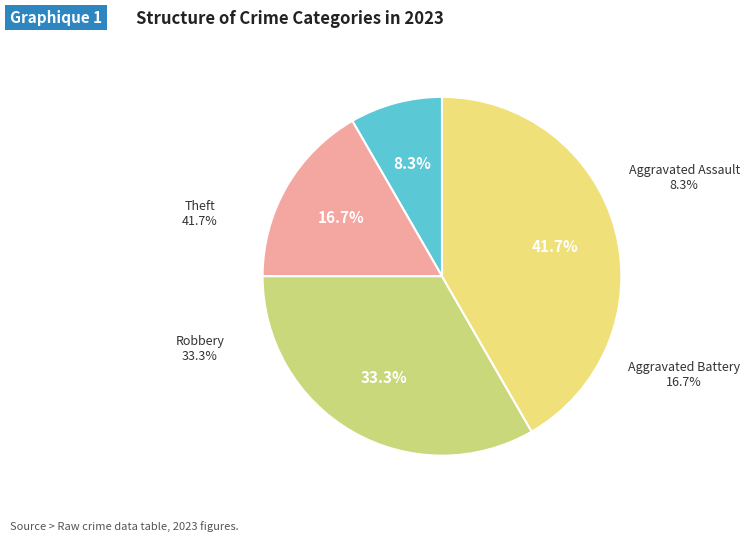

How many slices are in this pie chart?

4